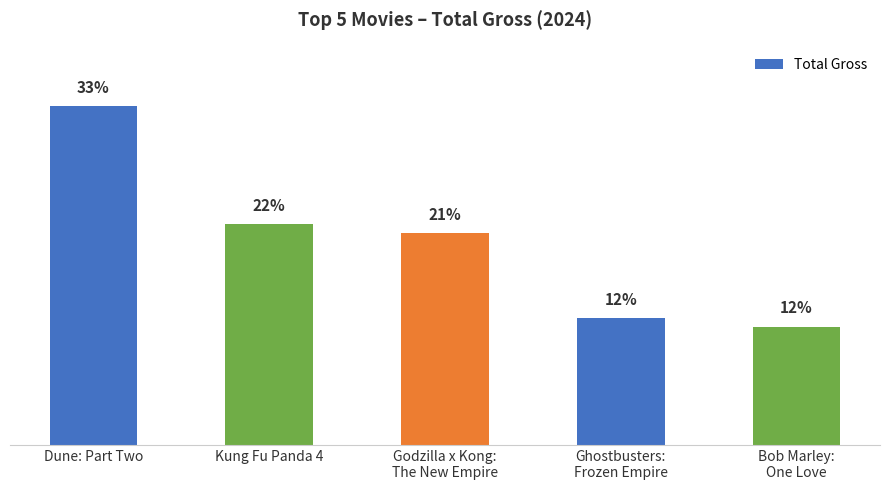

Does the chart contain any negative values?

No